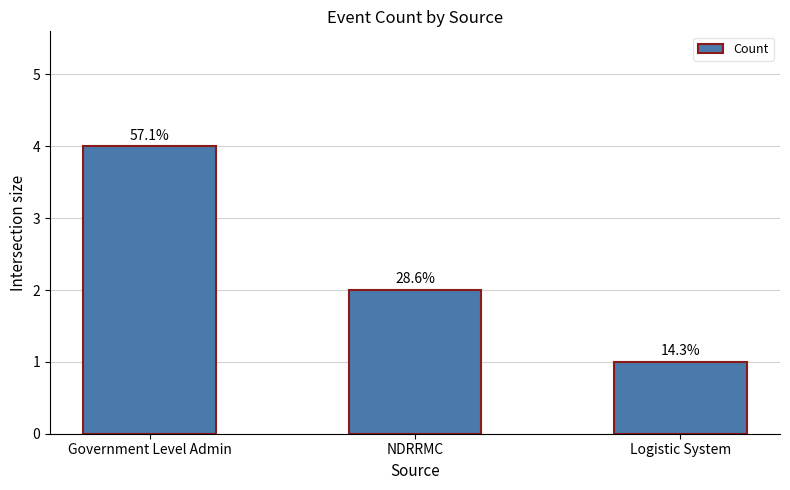

Where is the data nearest to the value 2?

NDRRMC